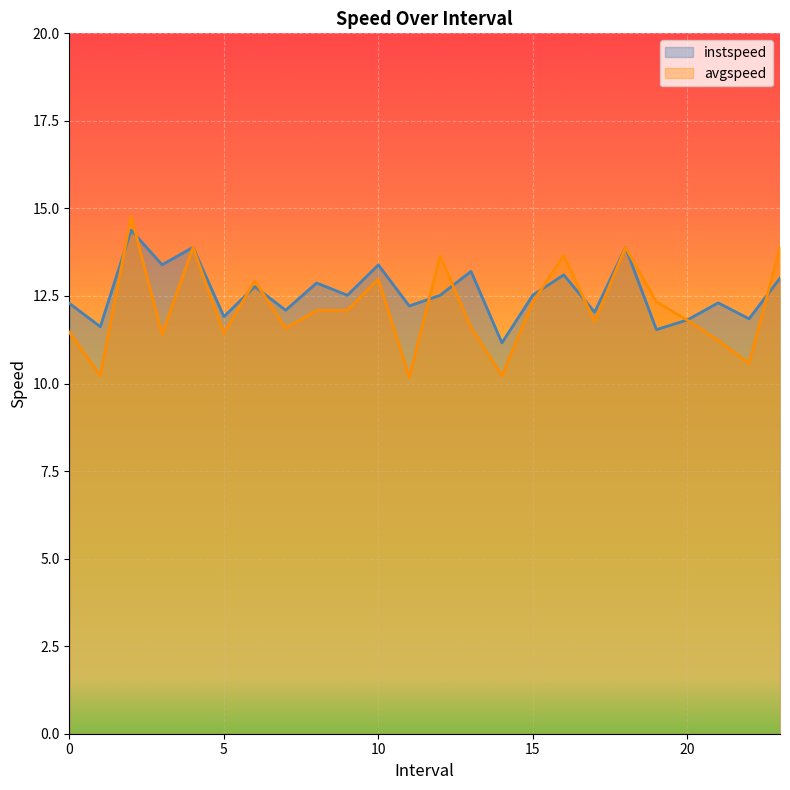

Which series has the largest range (max minus min)?

avgspeed